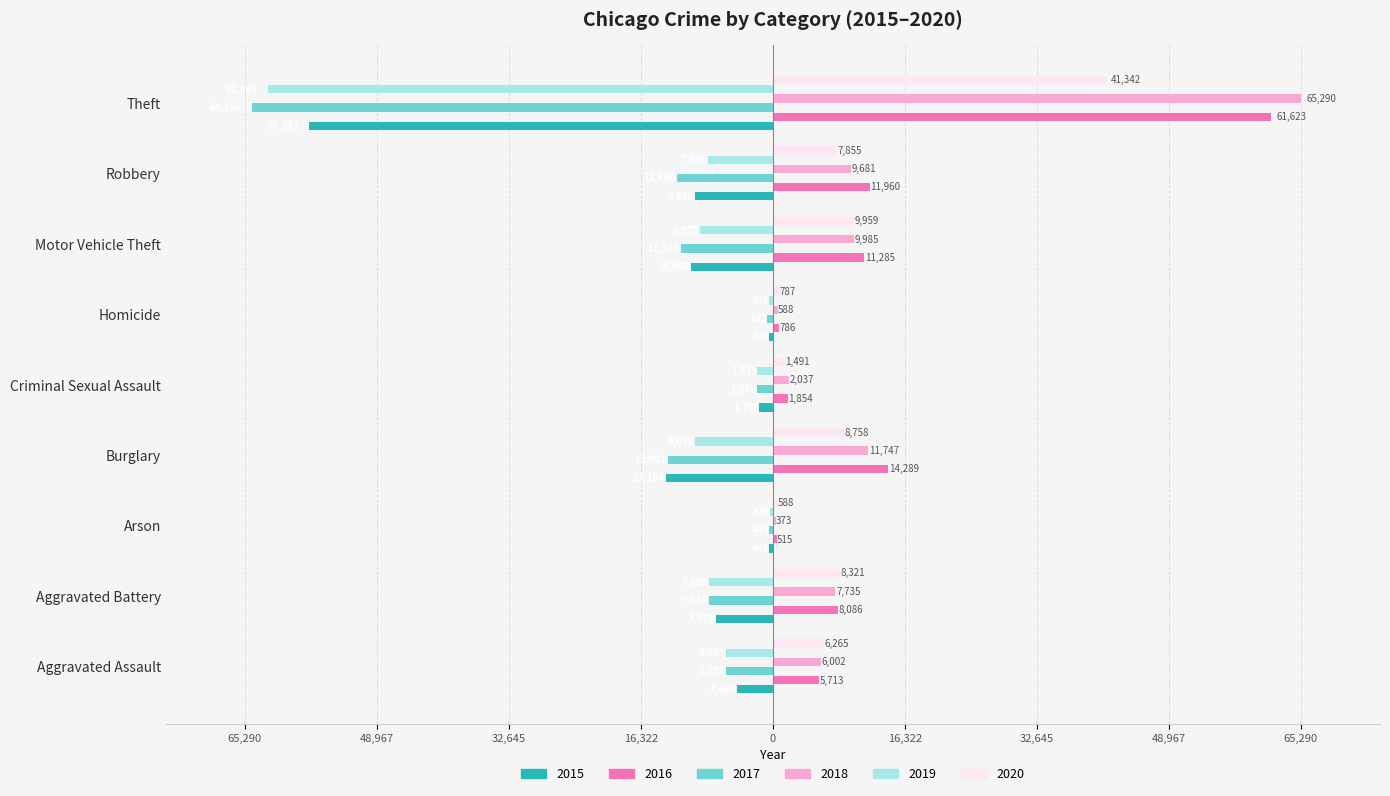

What are all the series names shown in the legend?

2015, 2016, 2017, 2018, 2019, 2020